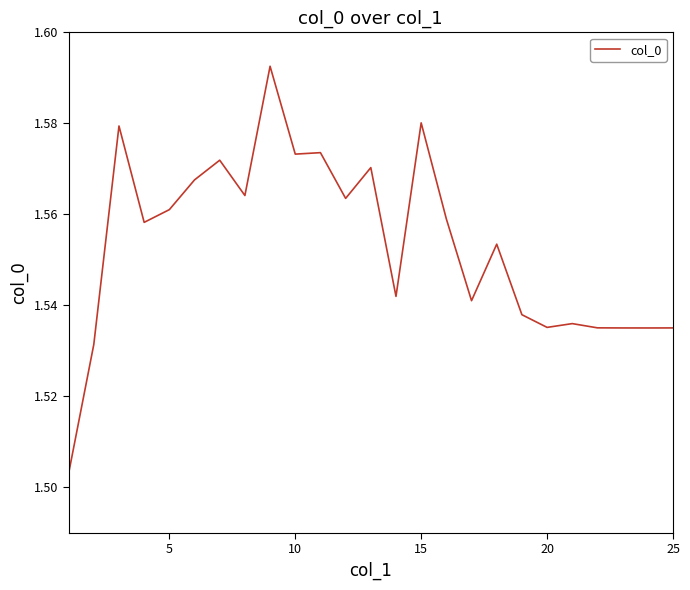

Is this an area chart (filled region under the line)?

No